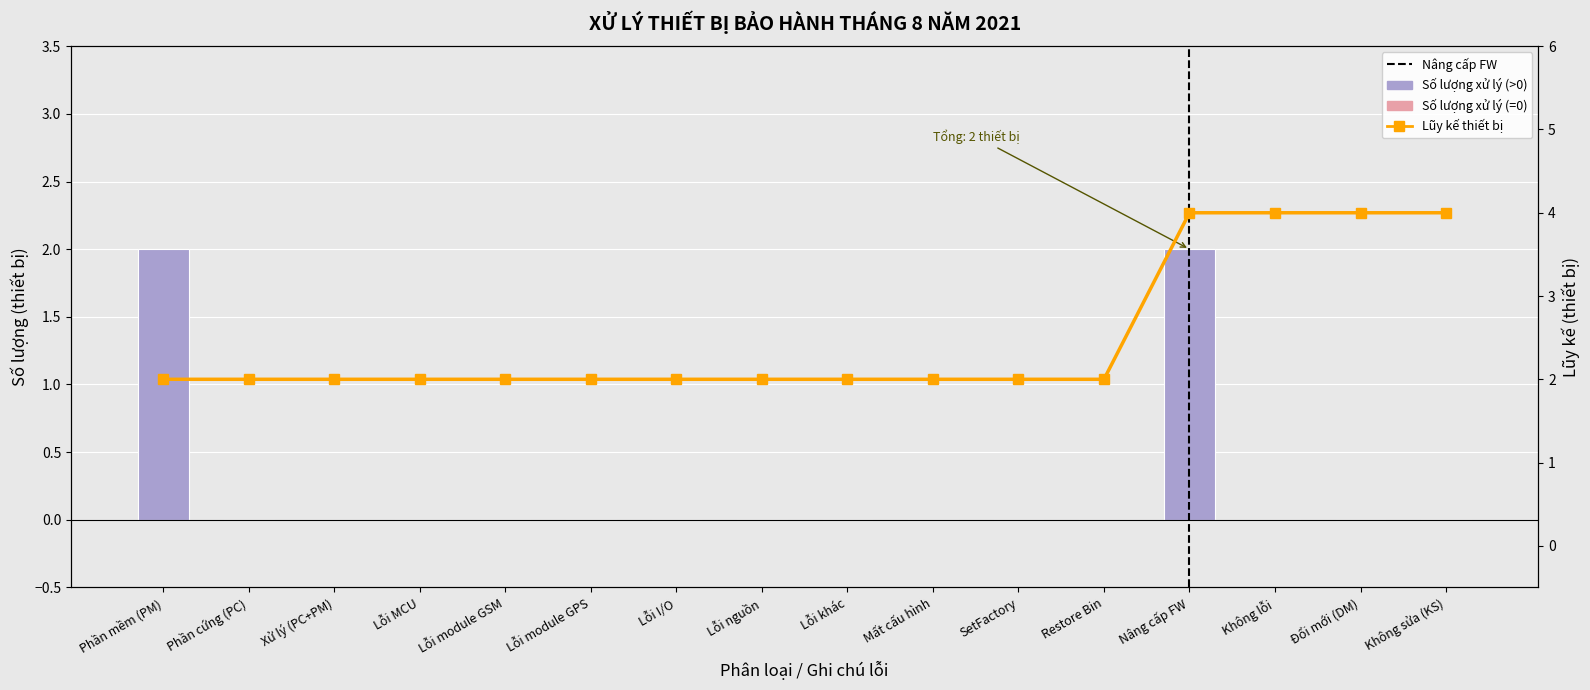

How many distinct data groups are displayed?

2